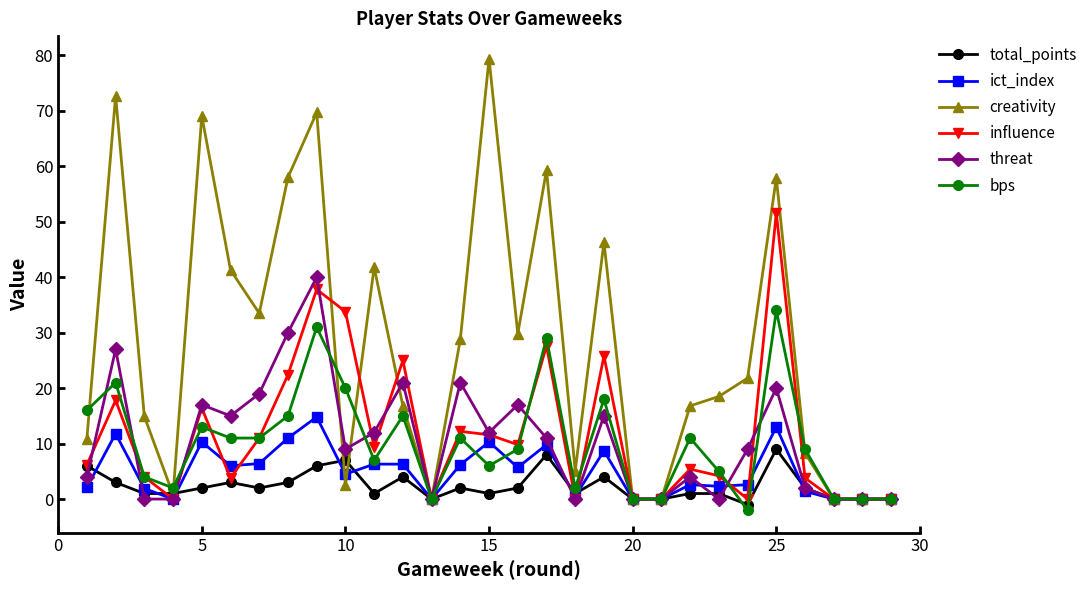

What is the value of the bps point at the 9th from the left?

31.0